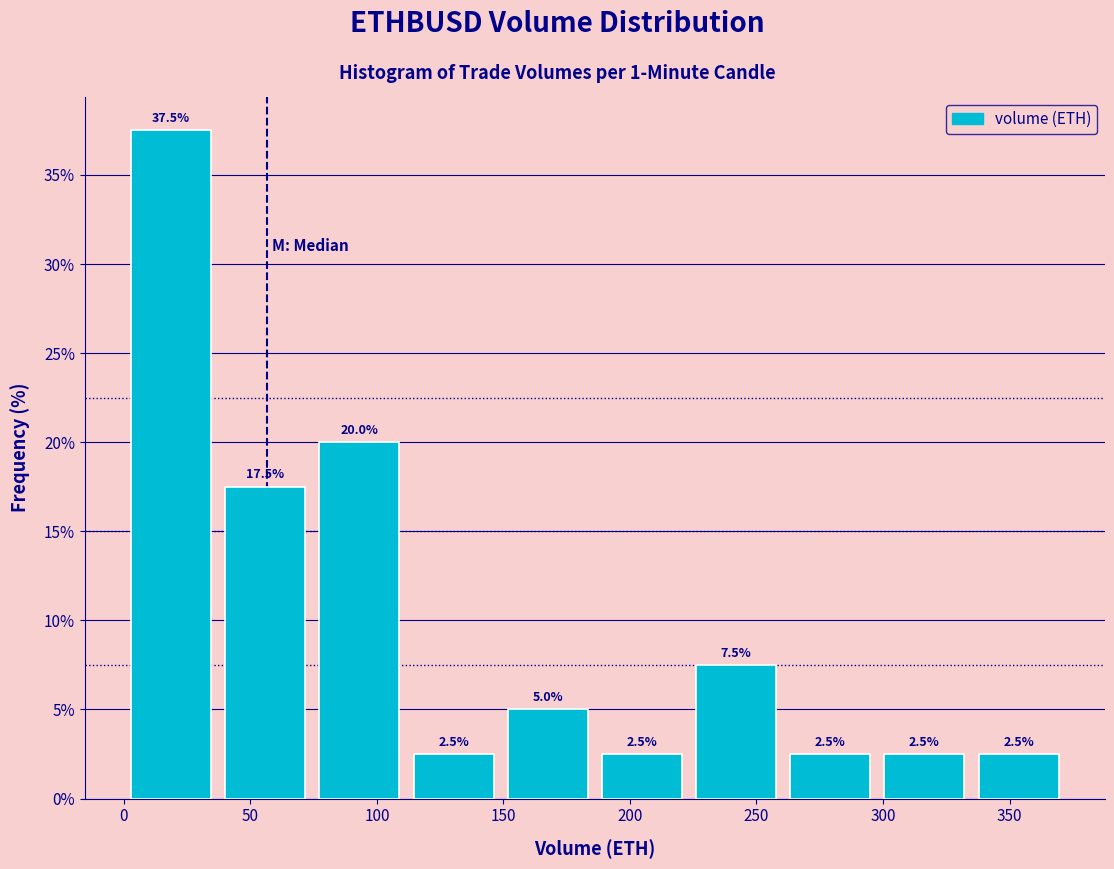

Over which range of the x-axis is the bar tallest?

0 to 35